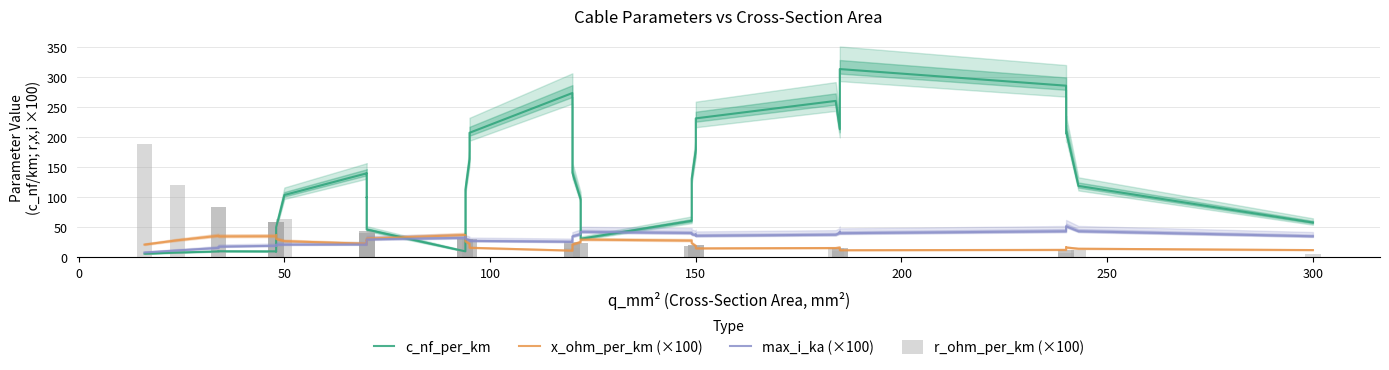

What is the value of the c_nf_per_km bar at the 8th from the left?

50.1